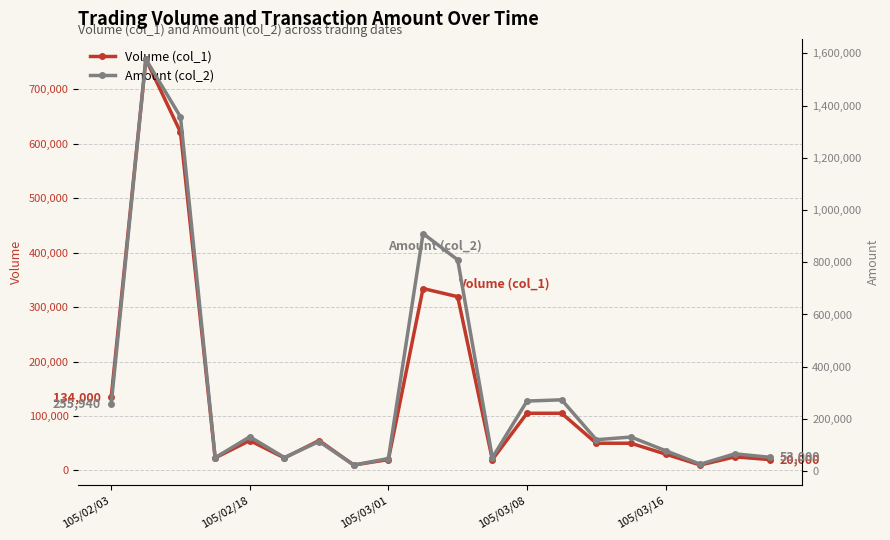

True or false: Amount (col_2) has a value of 130500 at 15.

True